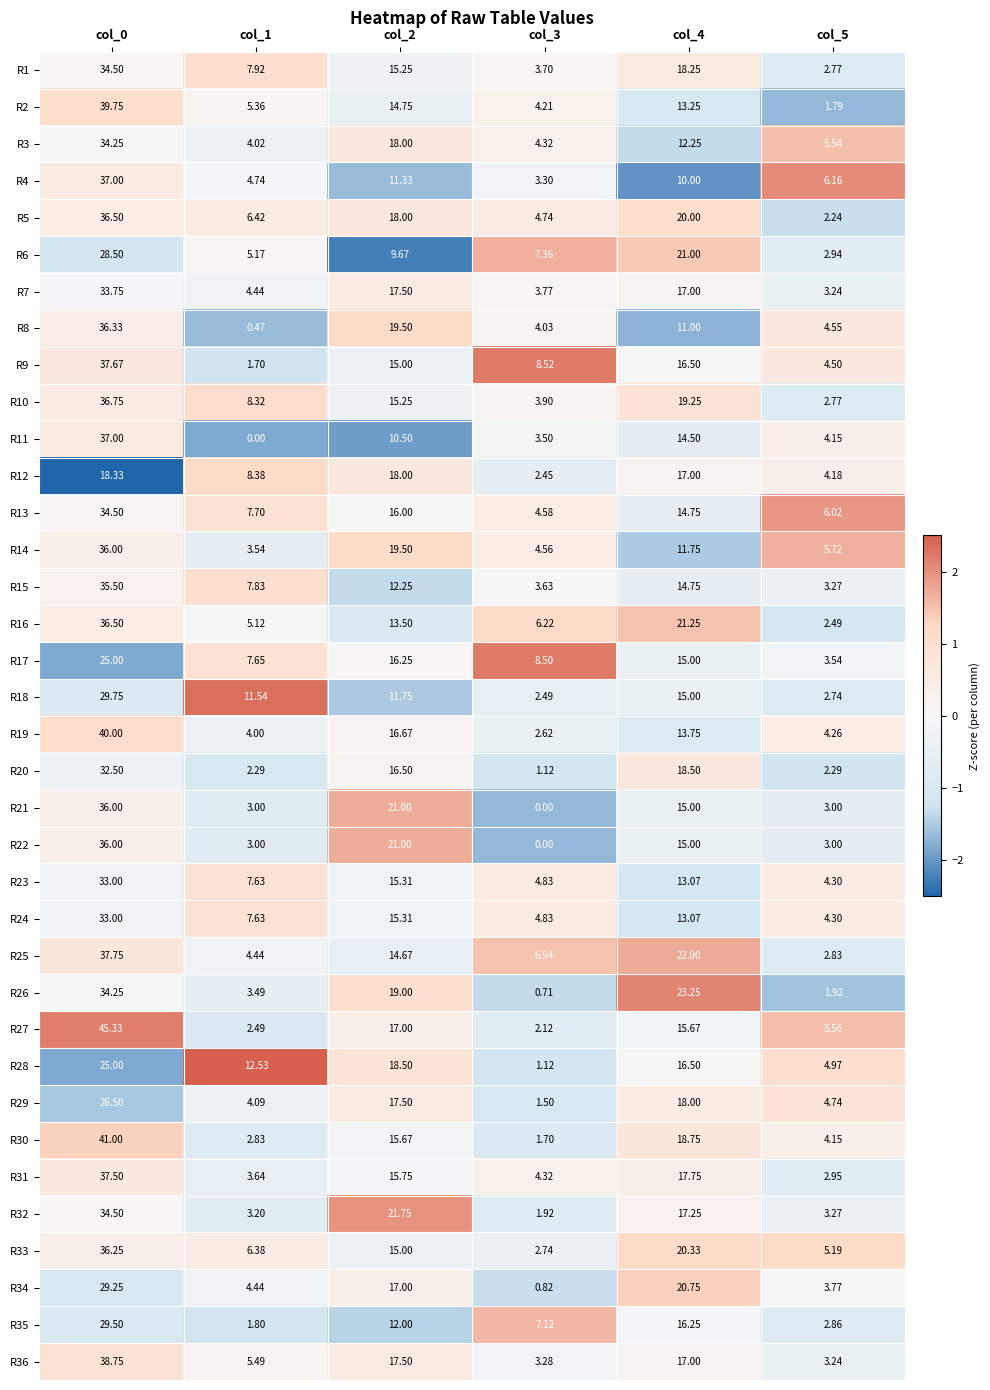

Which category has the highest value across all series?

col_0